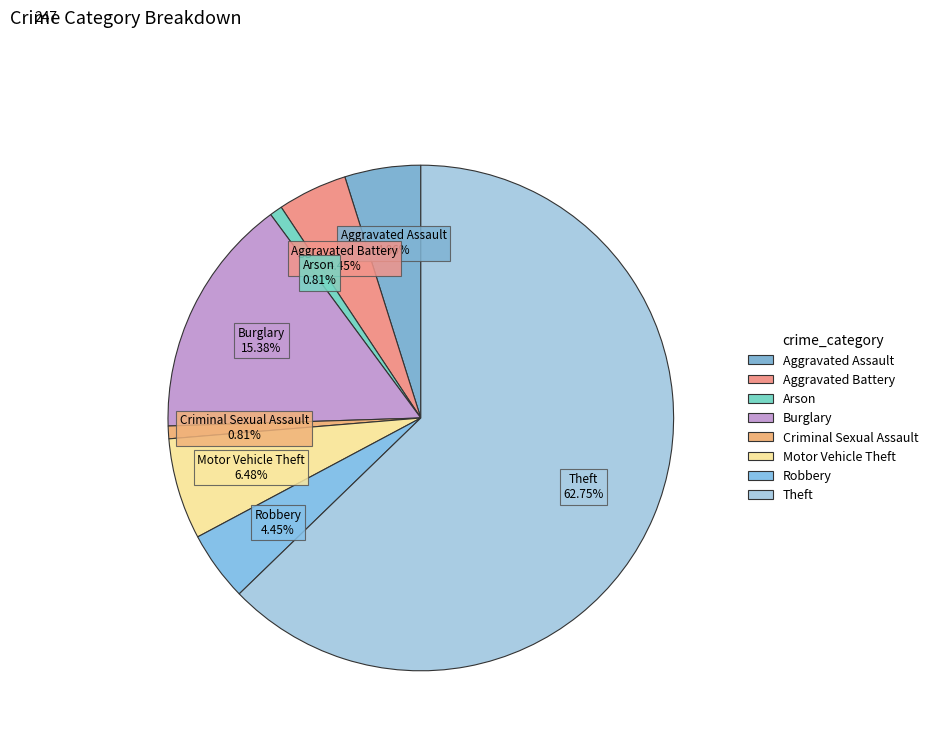

Which has a higher value, Criminal Sexual Assault or Aggravated Battery?

Aggravated Battery